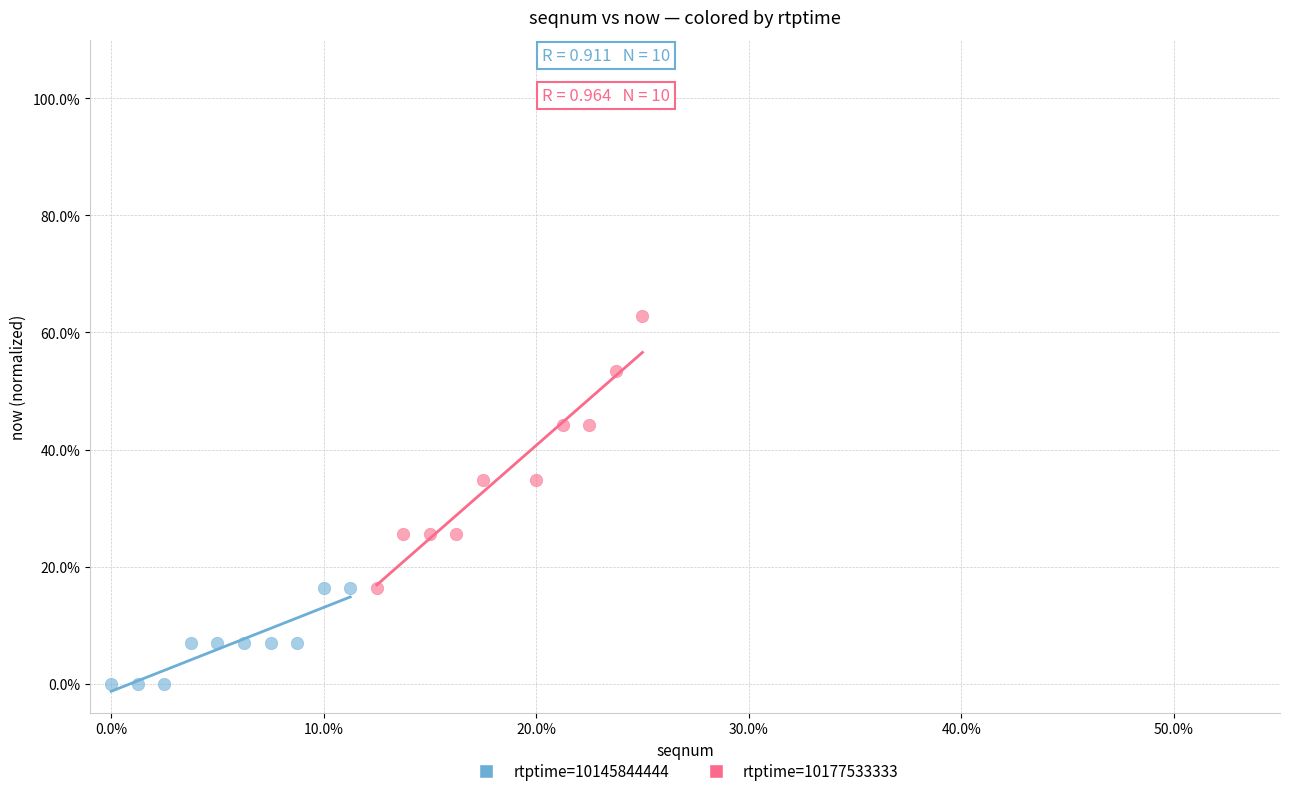

Which series reaches the maximum Y coordinate?

rtptime=10177533333